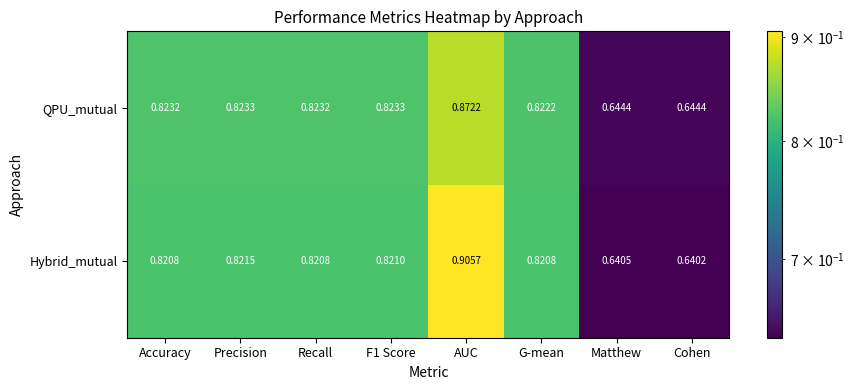

At which label does Hybrid_mutual reach its peak?

AUC